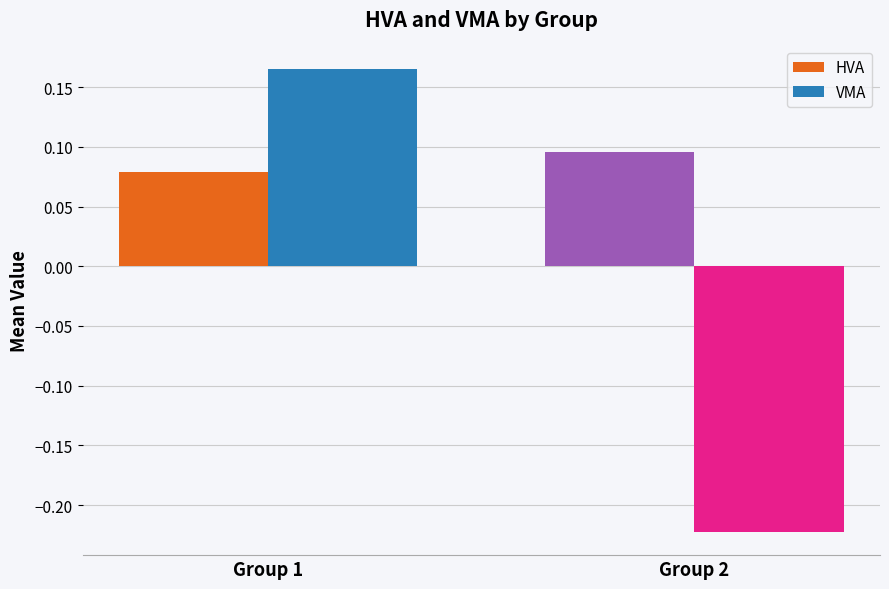

Which series has the largest total across all categories?

HVA